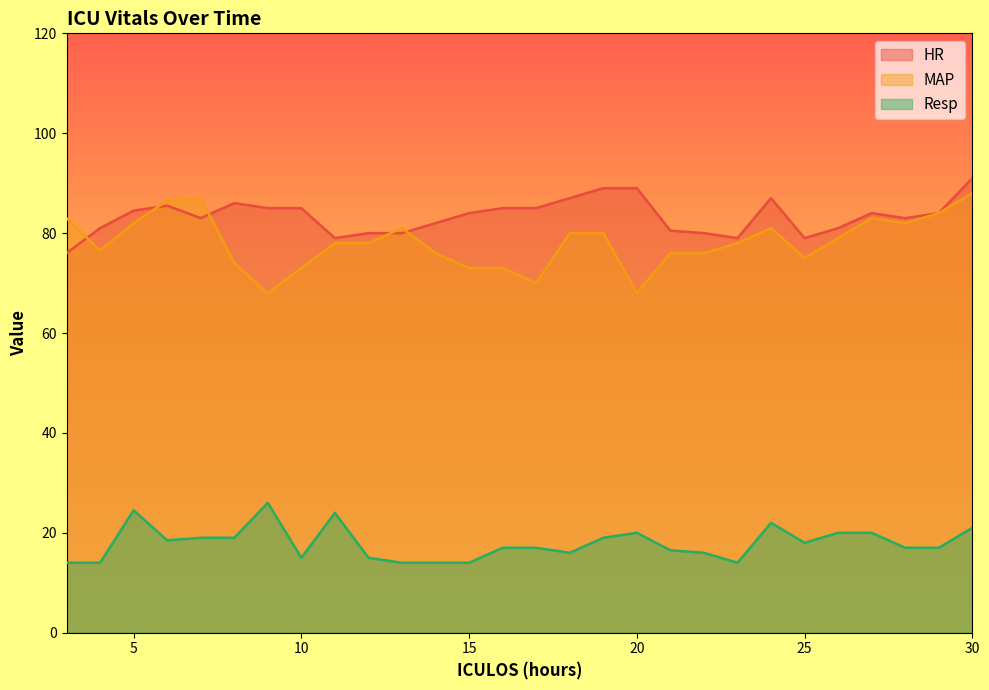

True or false: Resp and MAP intersect in this chart.

False